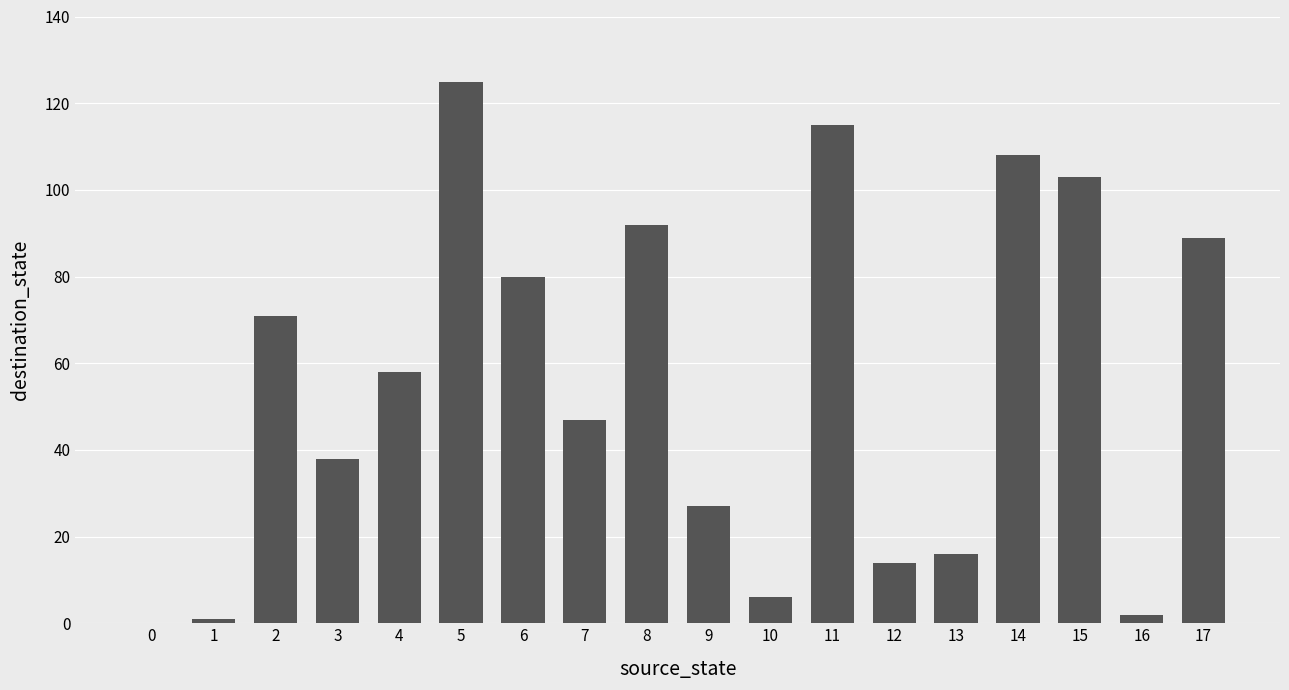

Where is the data nearest to the value 62?

4